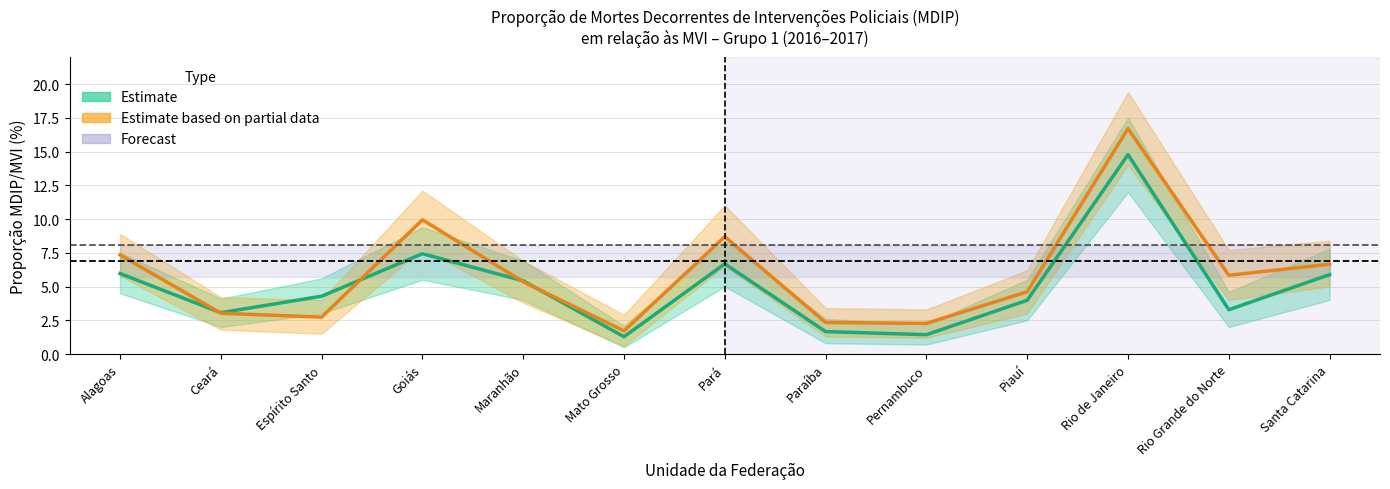

At which label does upper_2016 first exceed 5?

Alagoas